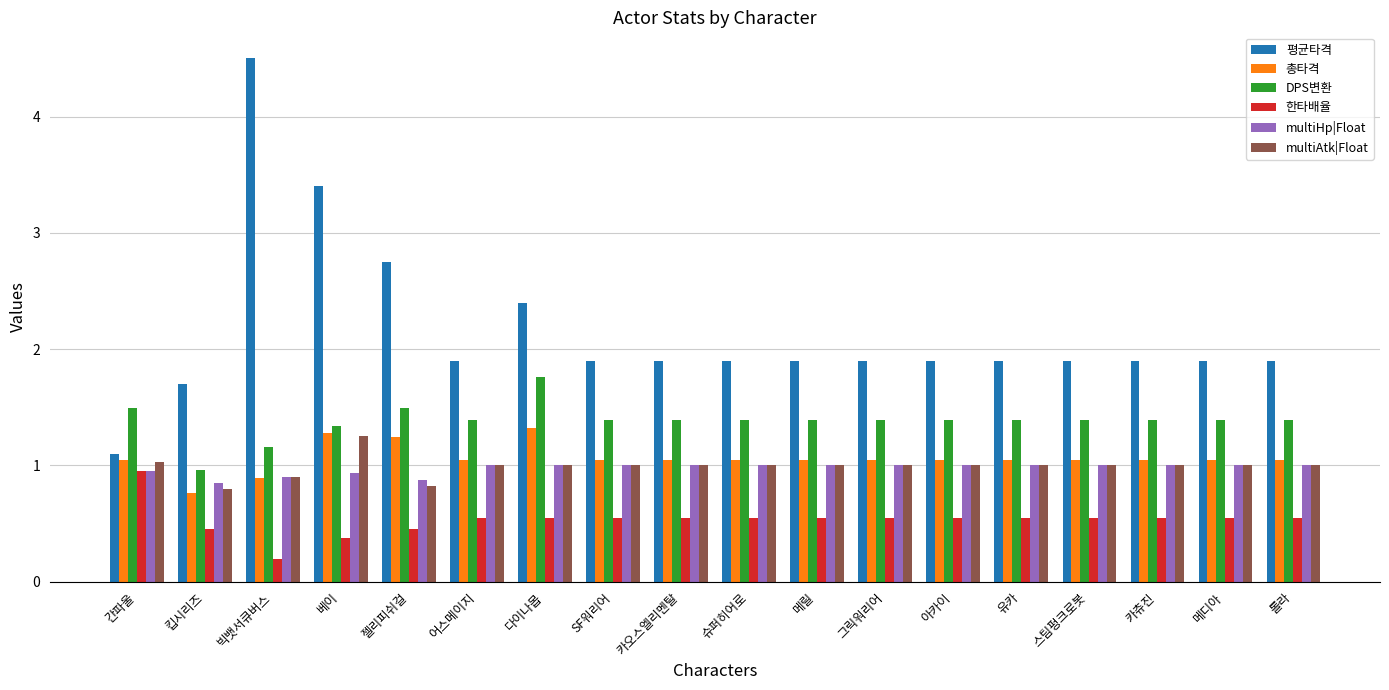

The DPS변환 series shows 0.6 at 아카이. True or false?

False